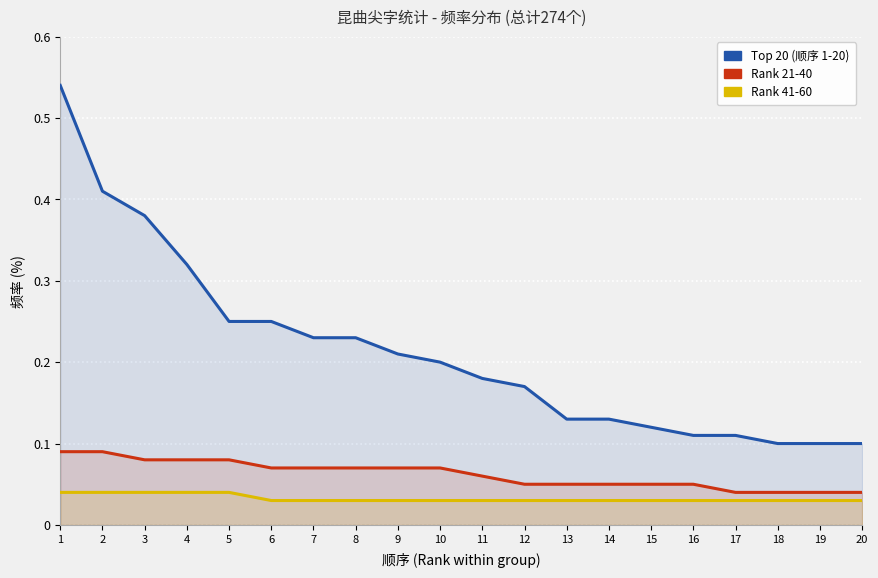

Between 11 and 6, which is larger?

6